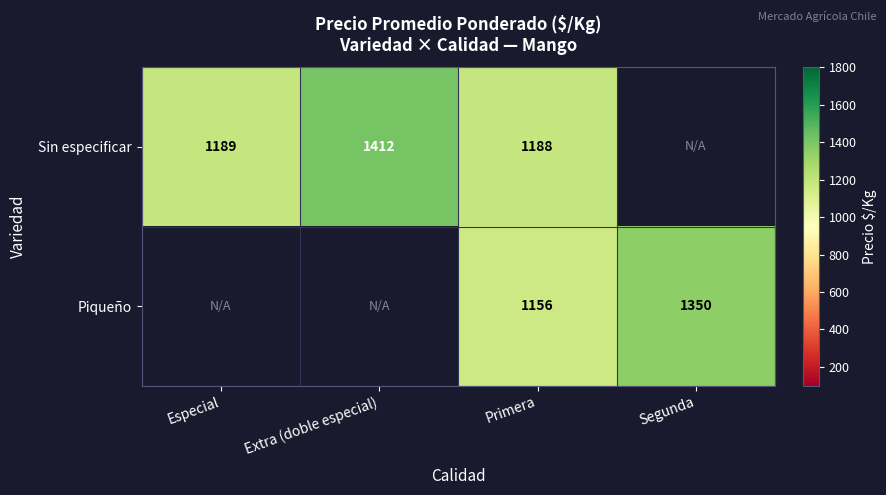

What is the spread (max minus min) of values at Primera?

32.0